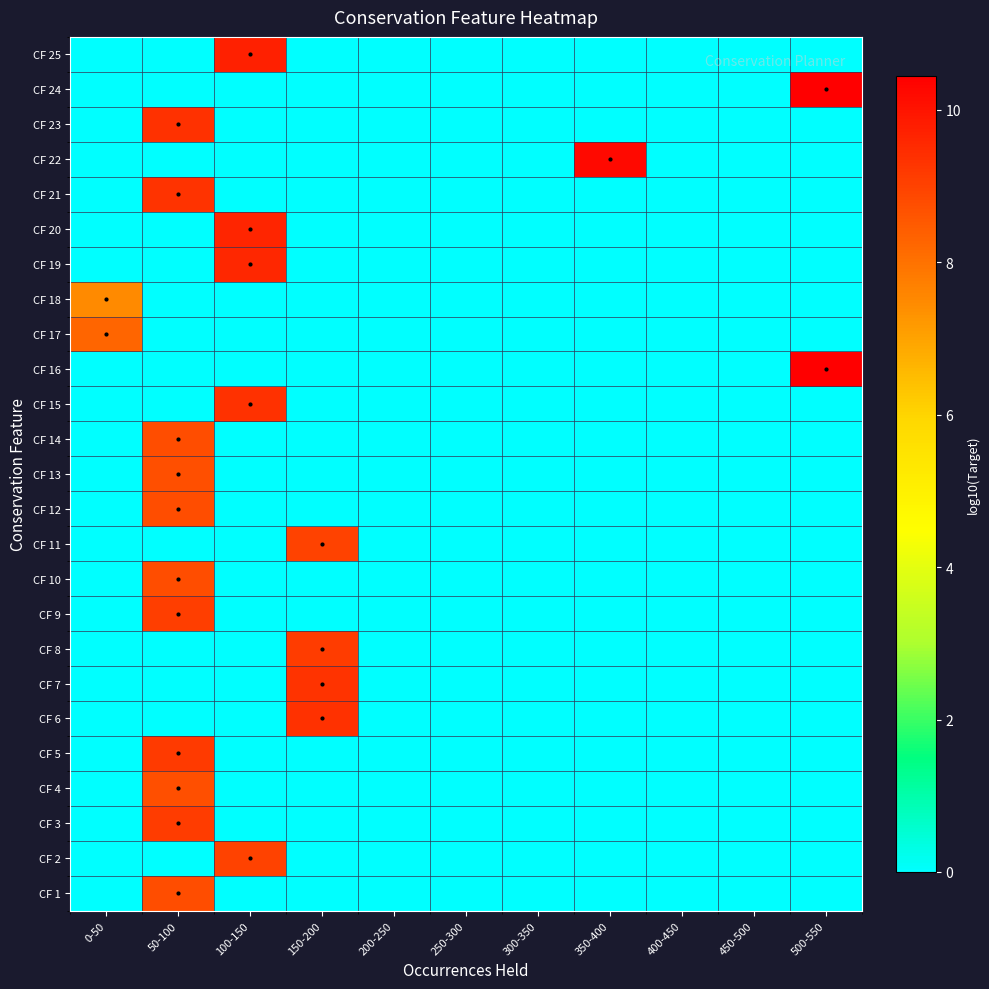

Which label corresponds to the smallest value in the chart?

0-50